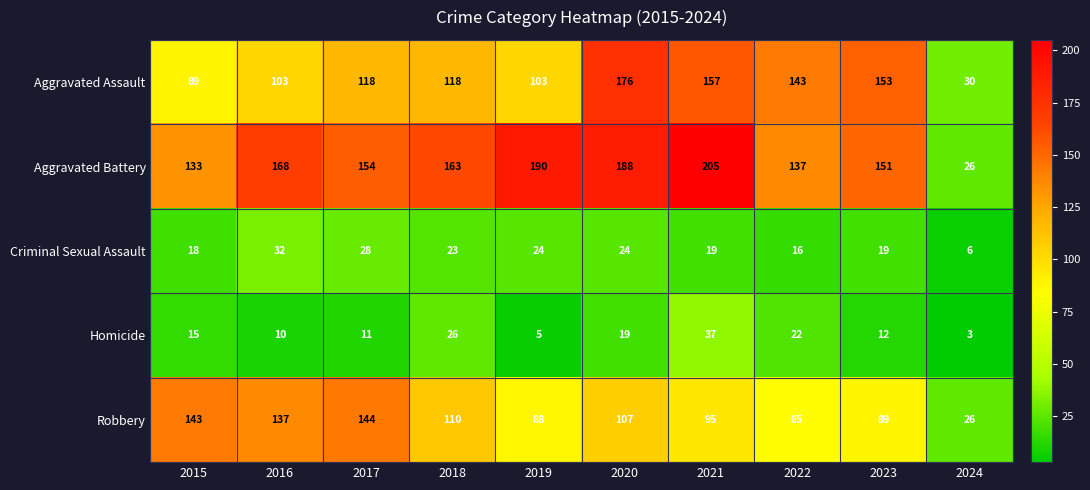

Which category has the lowest value in the Homicide series?

2024